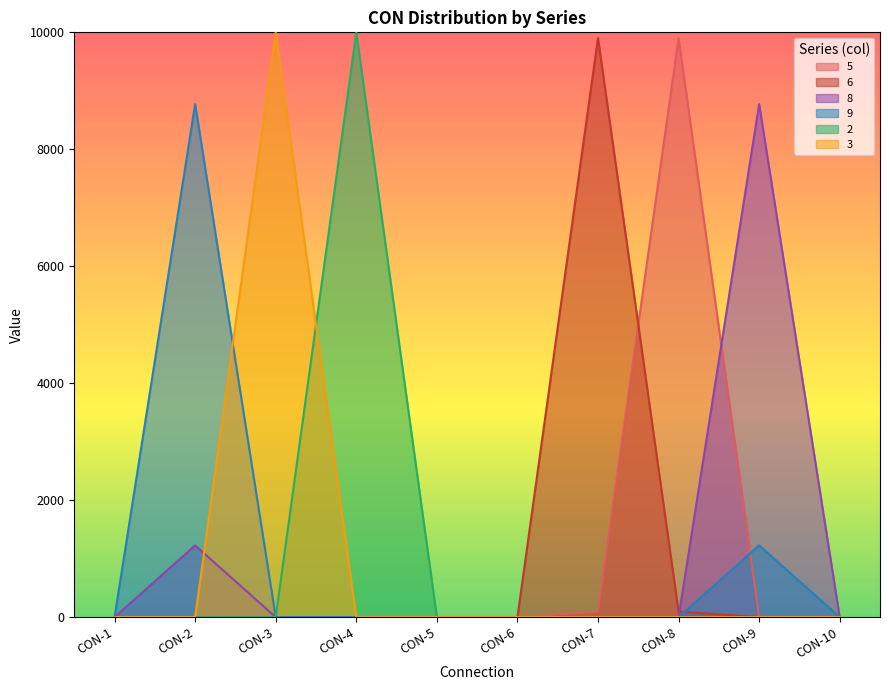

What is the spread (max minus min) of values at CON-7?

9904